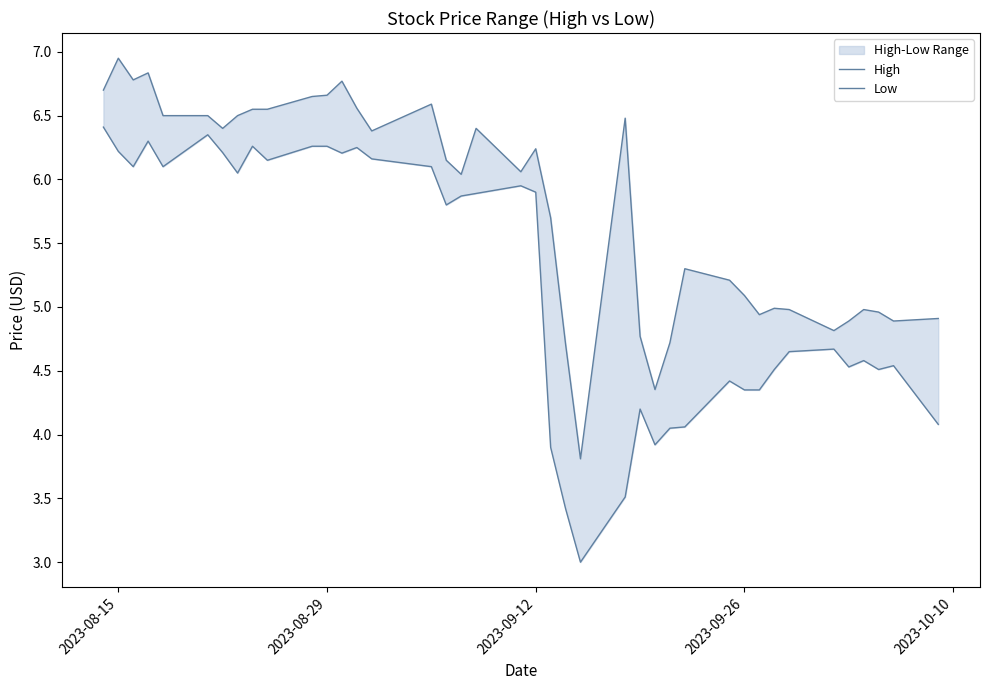

What is the value of the Low point at the 20th from the left?

5.9